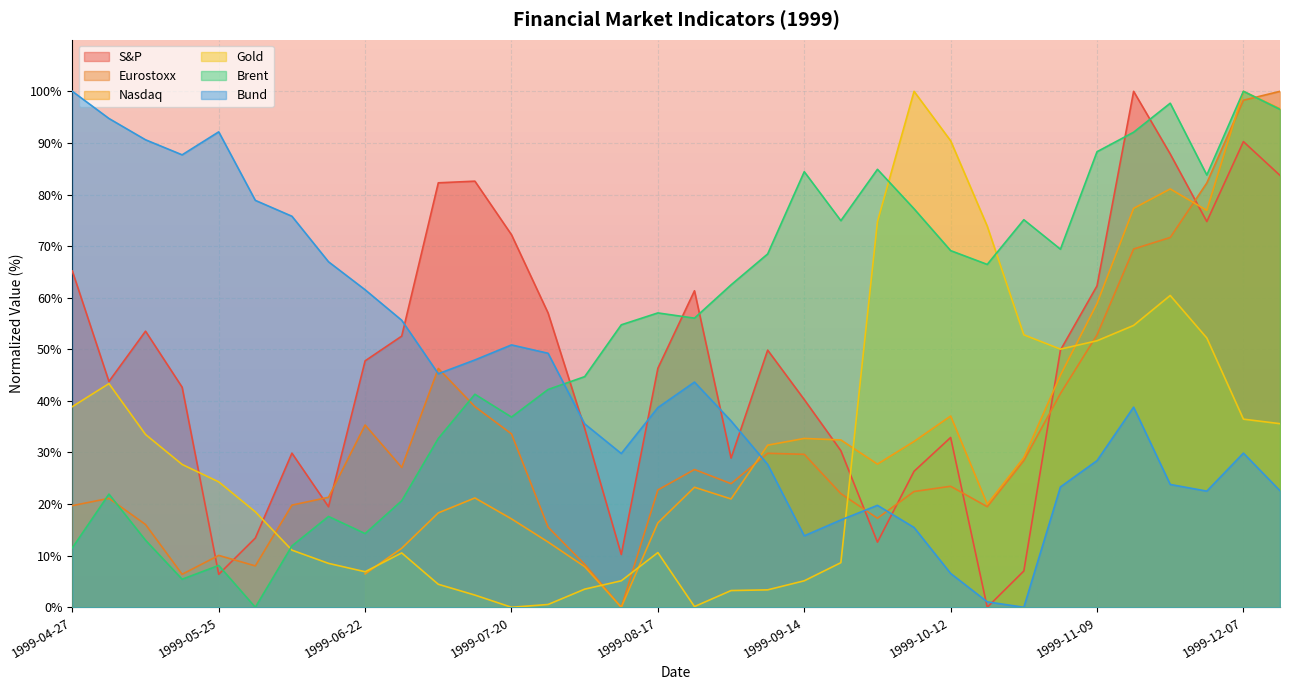

Rank the series by their maximum value, from lowest to highest.

S&P, Eurostoxx, Gold, Brent, Bund